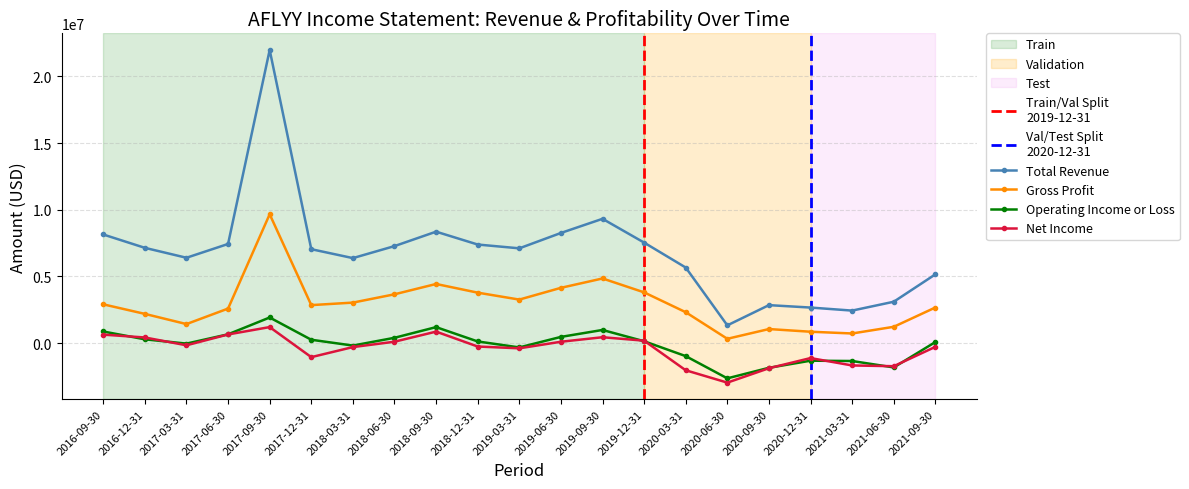

True or false: Net Income has a value of -1549348 at 2017-12-31.

False